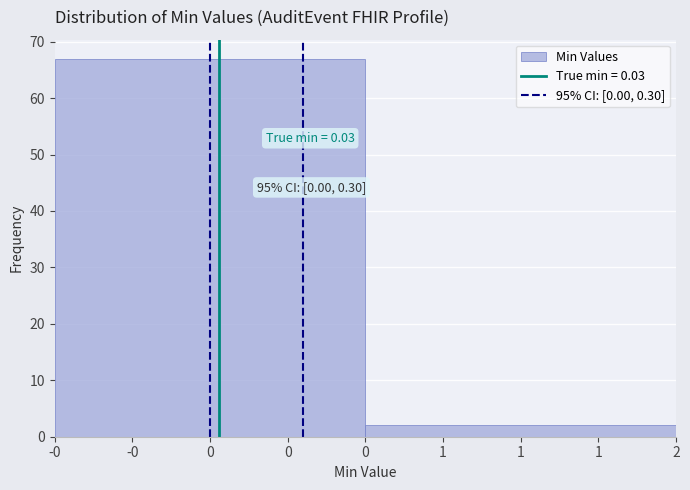

Reading left to right, what are all the values shown in this chart?

0=67	1=2